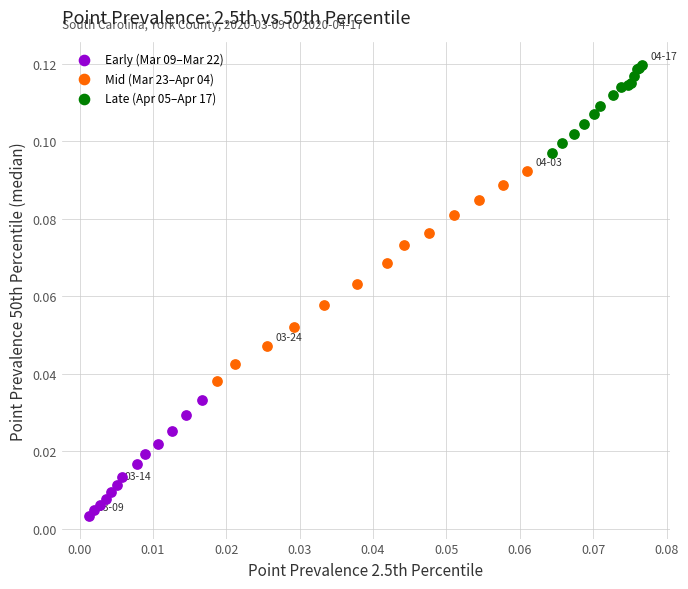

Which series contains the highest Y value?

Late (Apr 05–Apr 17)